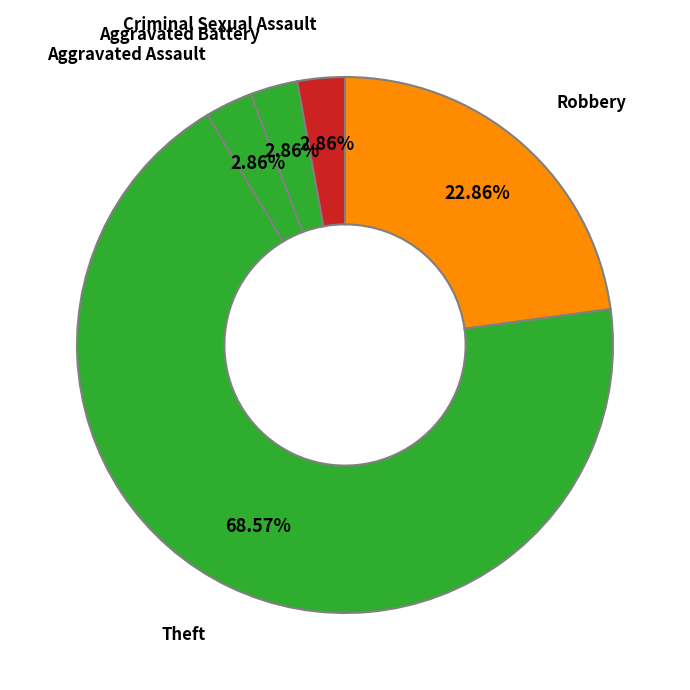

How many slices are in this pie chart?

5